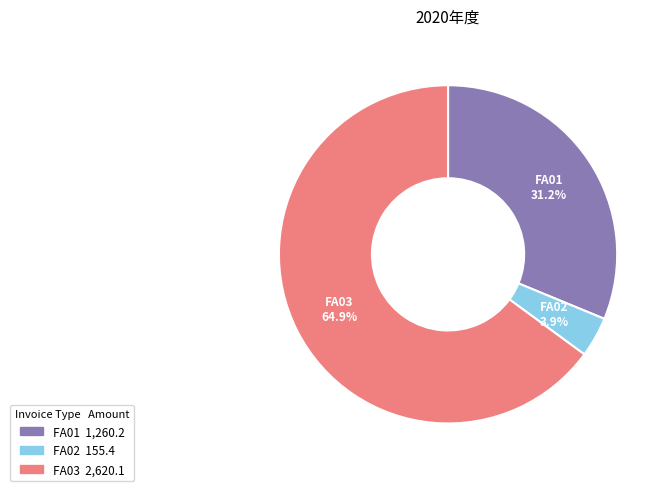

Combined, what portion of the pie is FA02 and FA03?

68.8%